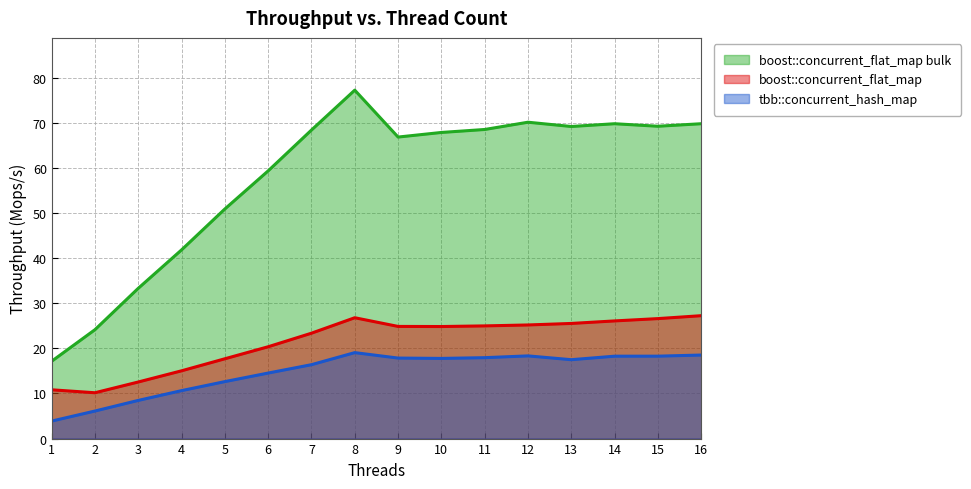

Which series has the widest spread of values?

boost::concurrent_flat_map bulk